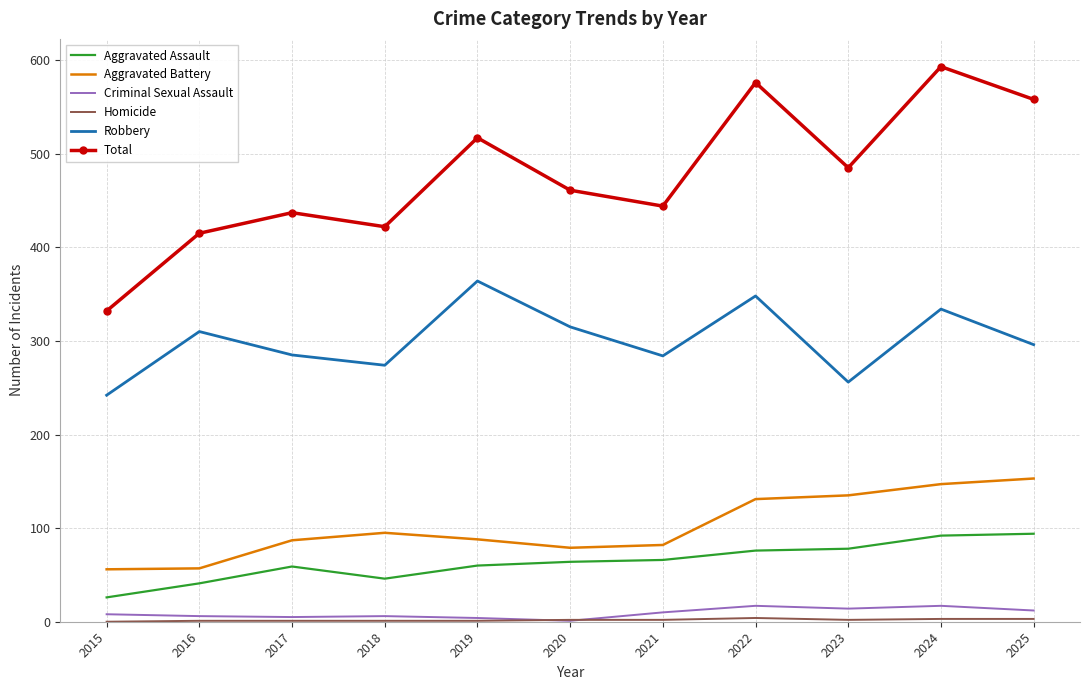

Which series has the largest total across all categories?

Total